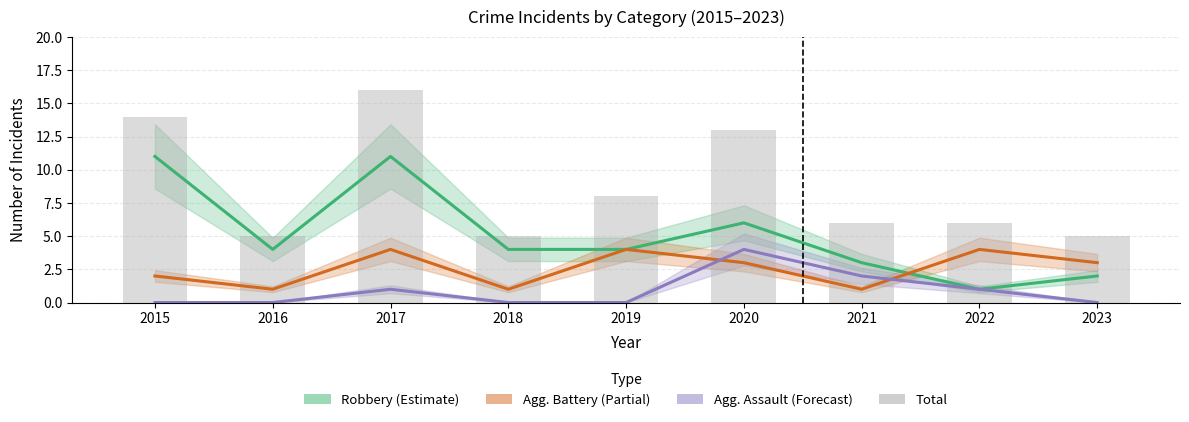

Rank the series by their average value, from lowest to highest.

Aggravated Assault, Aggravated Battery, Robbery, Total